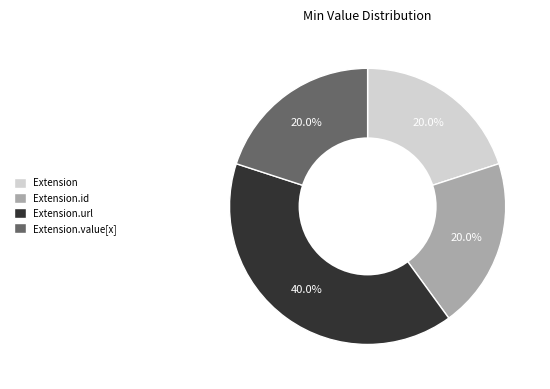

True or false: Extension accounts for 1% of the total.

False